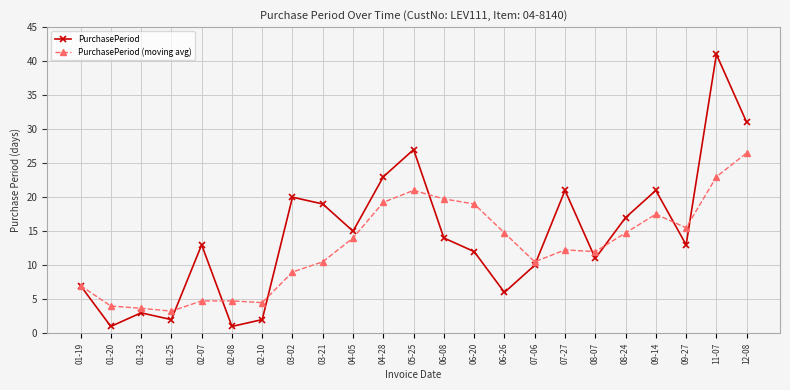

List the series in order of their overall mean, lowest first.

PurchasePeriod (moving avg), PurchasePeriod